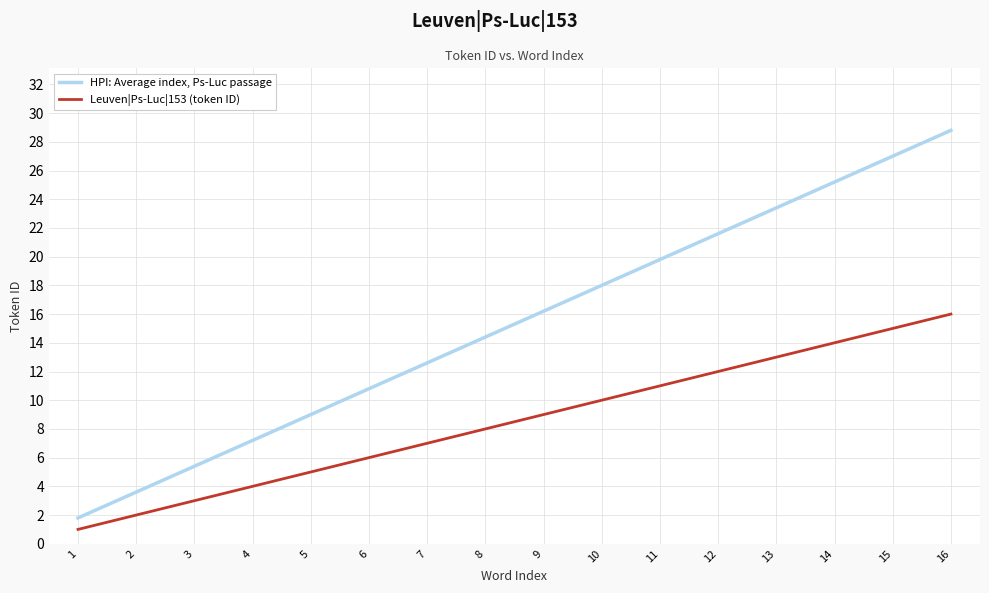

Is it true that HPI: Average index, Ps-Luc passage equals 16.2 at 9?

True